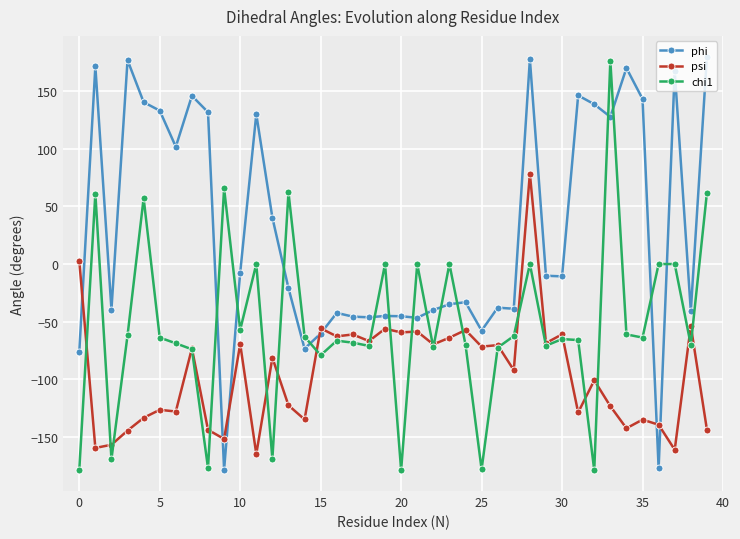

How many categories are shown in the chart?

40